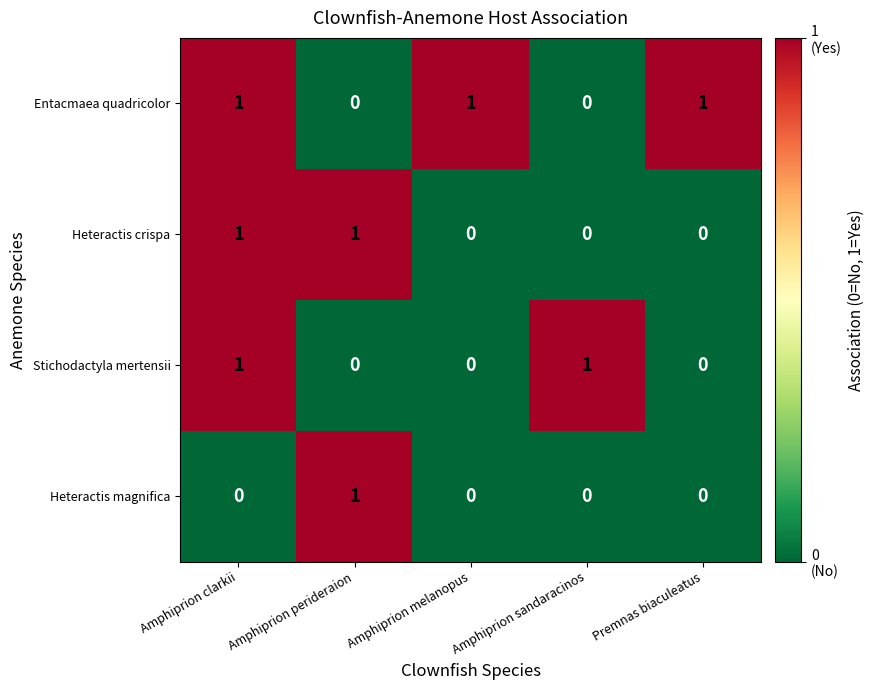

Is it true that Stichodactyla mertensii equals 1 at Amphiprion sandaracinos?

True